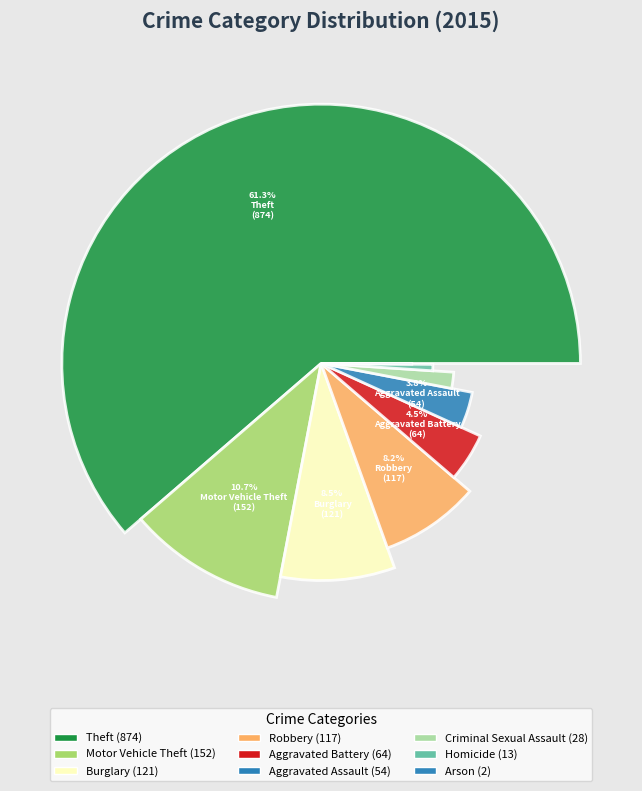

What is the majority slice?

Theft